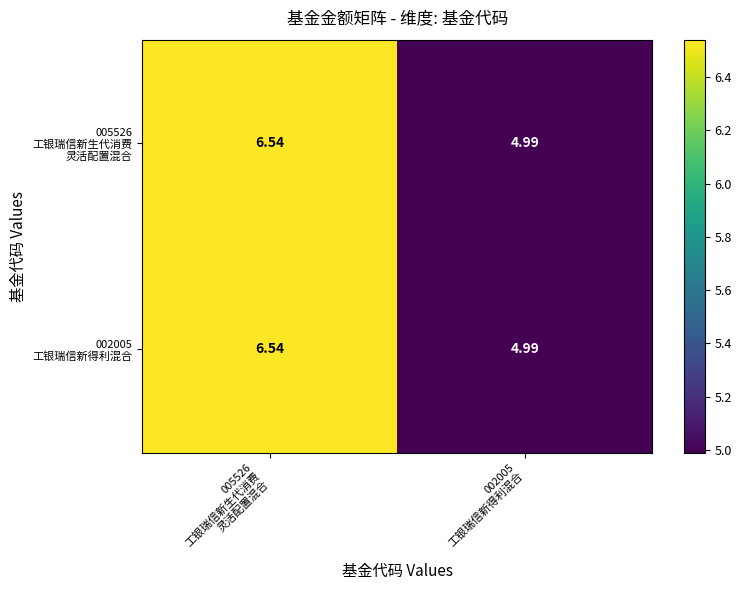

Count the number of categories in the chart.

2